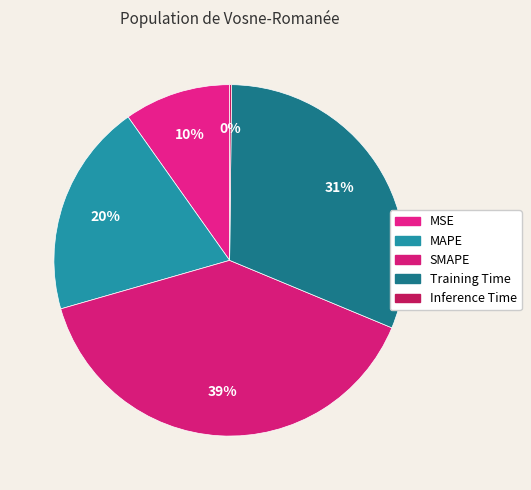

What is the largest slice in the pie chart?

SMAPE